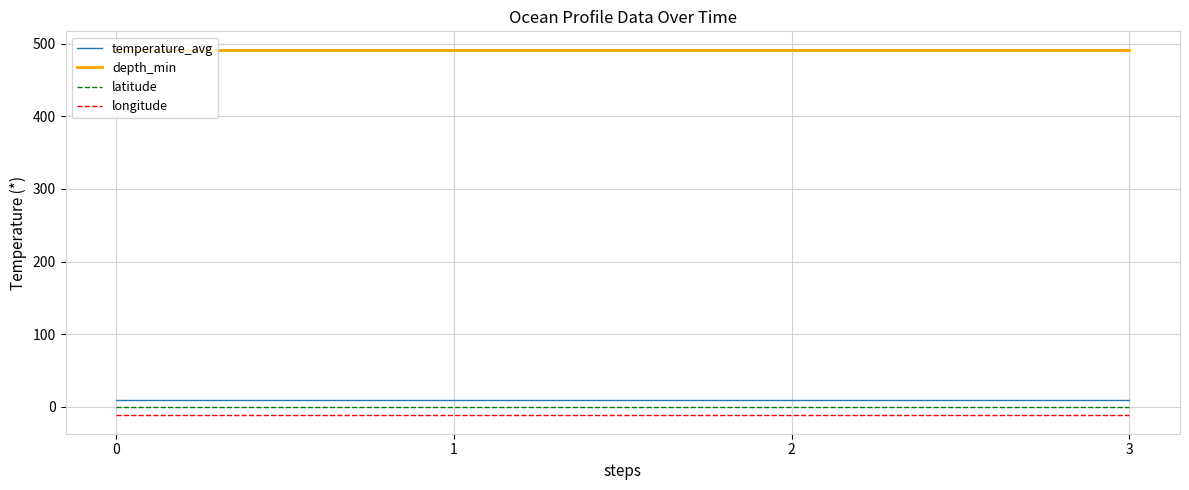

The value of longitude at 1 is -11.9. True or false?

True